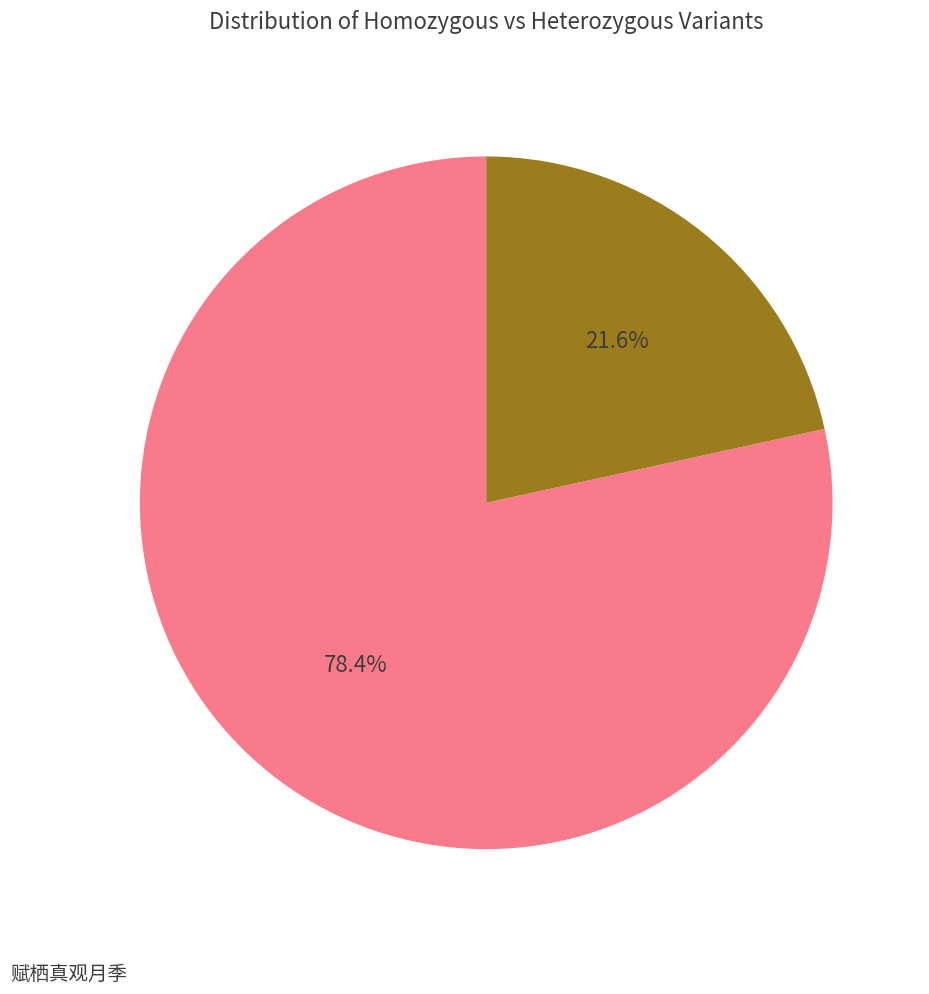

Do 赋棲真观月季 and 赋栖真观月季 together represent more than half of the pie?

Yes